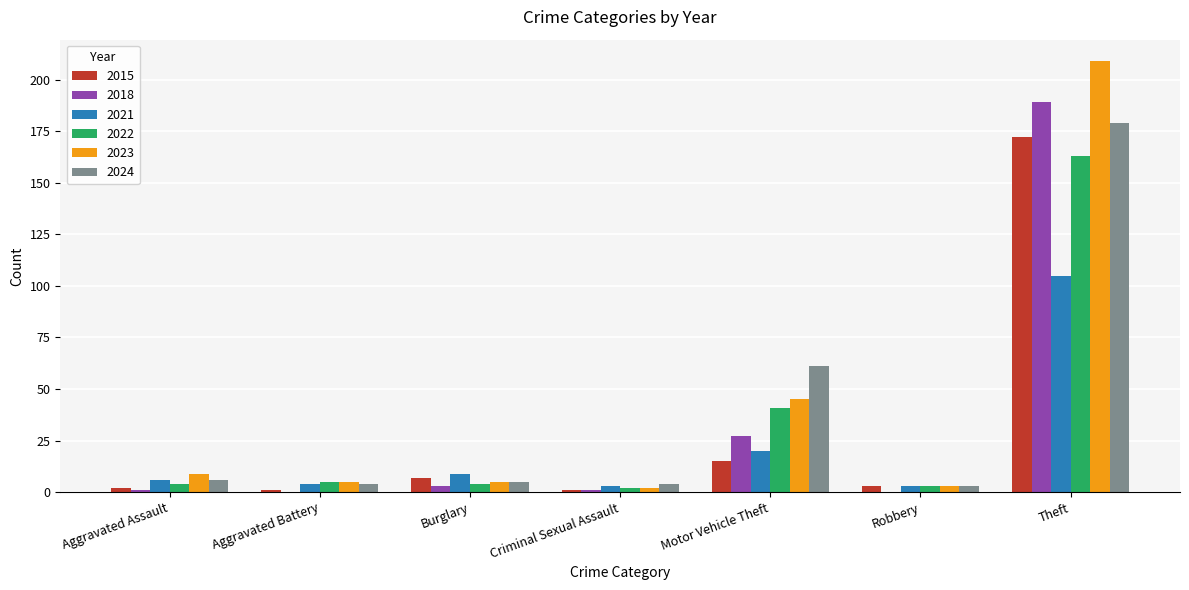

What is the total value across all series at Robbery?

15